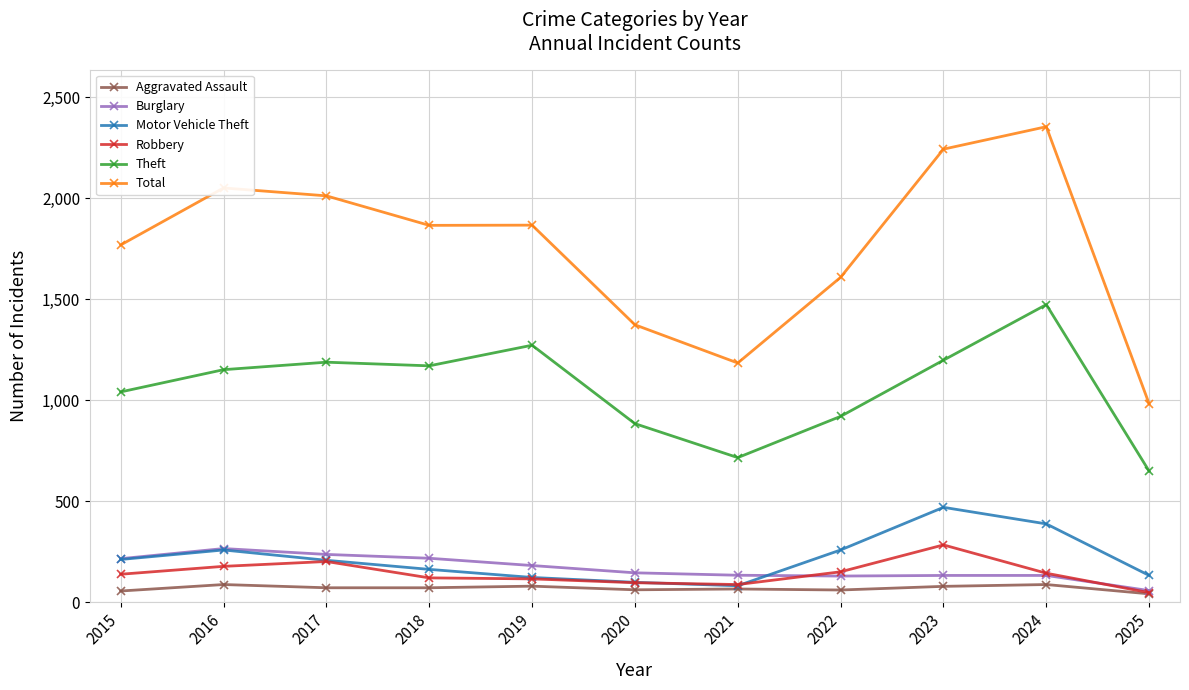

What is the sum of the Motor Vehicle Theft values at 2019 and 2020?

222